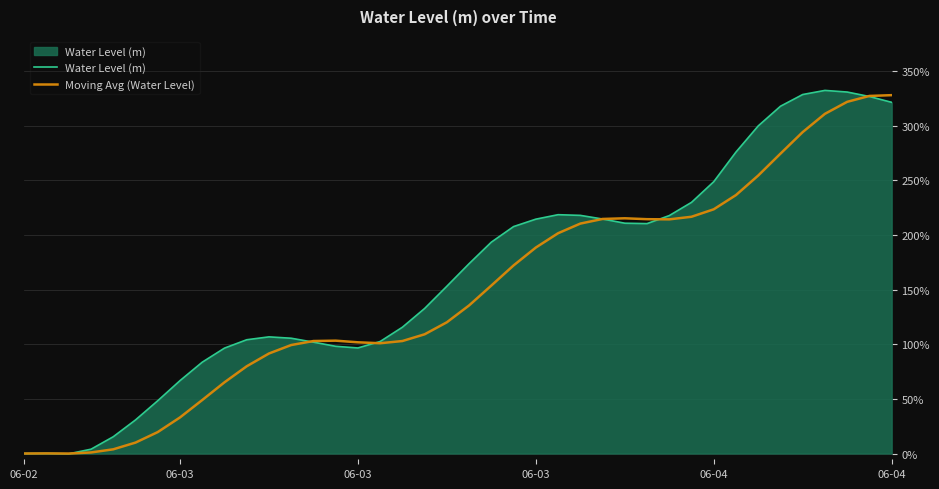

What is the maximum value shown in the chart?

332.2